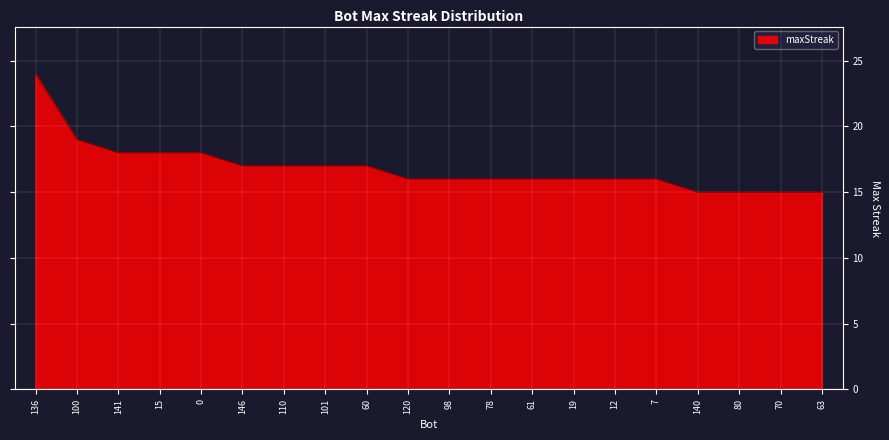

Is it true that the value at 110 is 17?

True